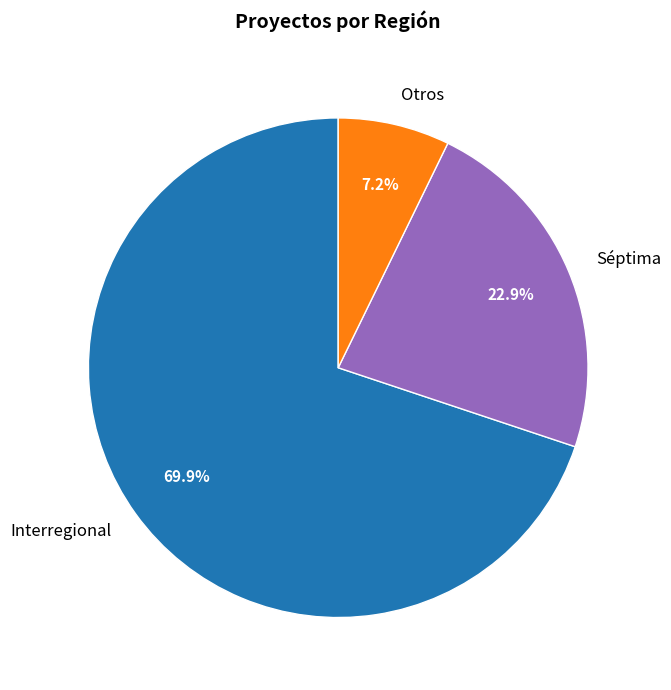

Between Interregional and Otros, which is larger?

Interregional